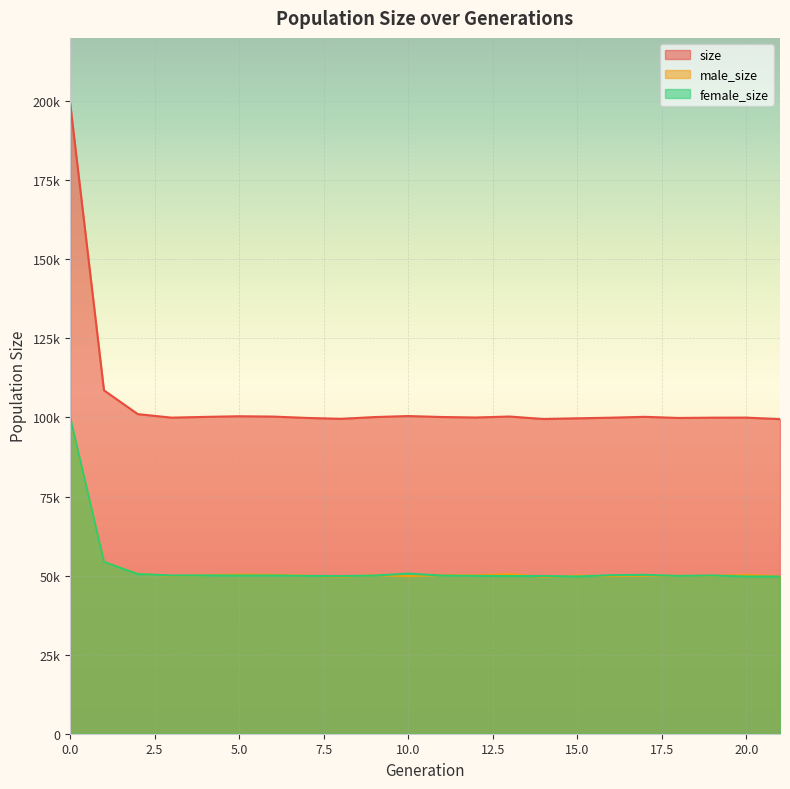

What is the average value of the male_size series?

52470